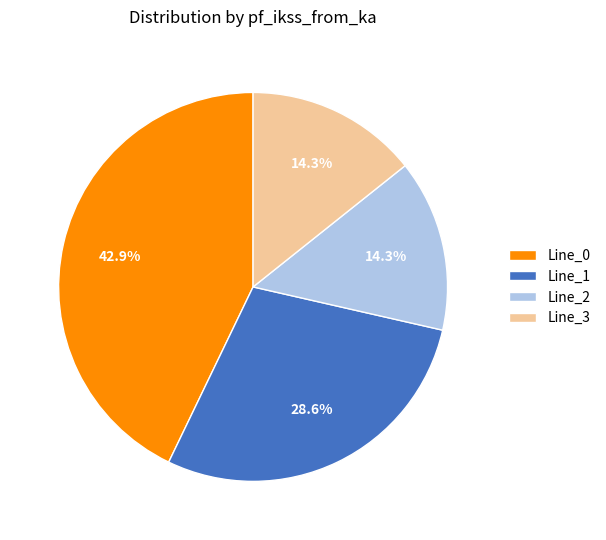

Is the sum of Line_2 and Line_0 greater than half?

Yes